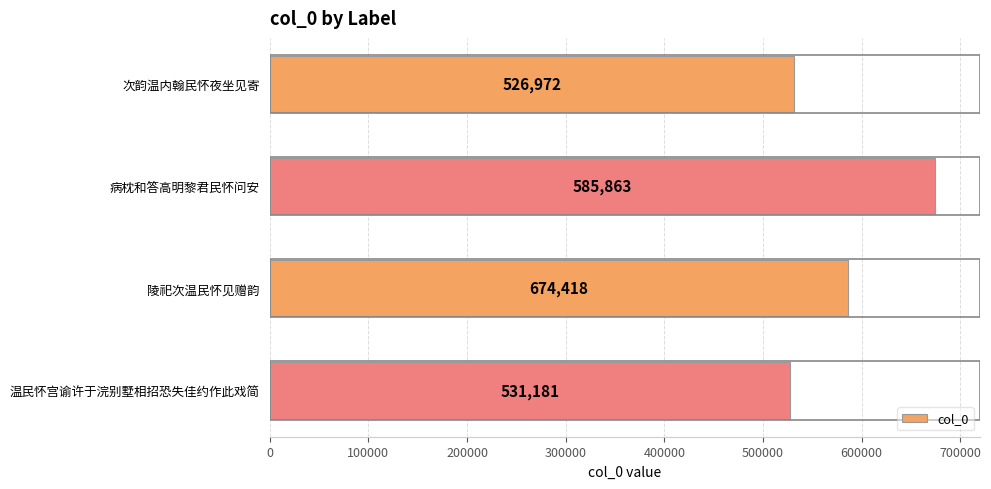

The chart shows a value of 781792 at 温民怀宫谕许于浣别墅相招恐失佳约作此戏简. True or false?

False